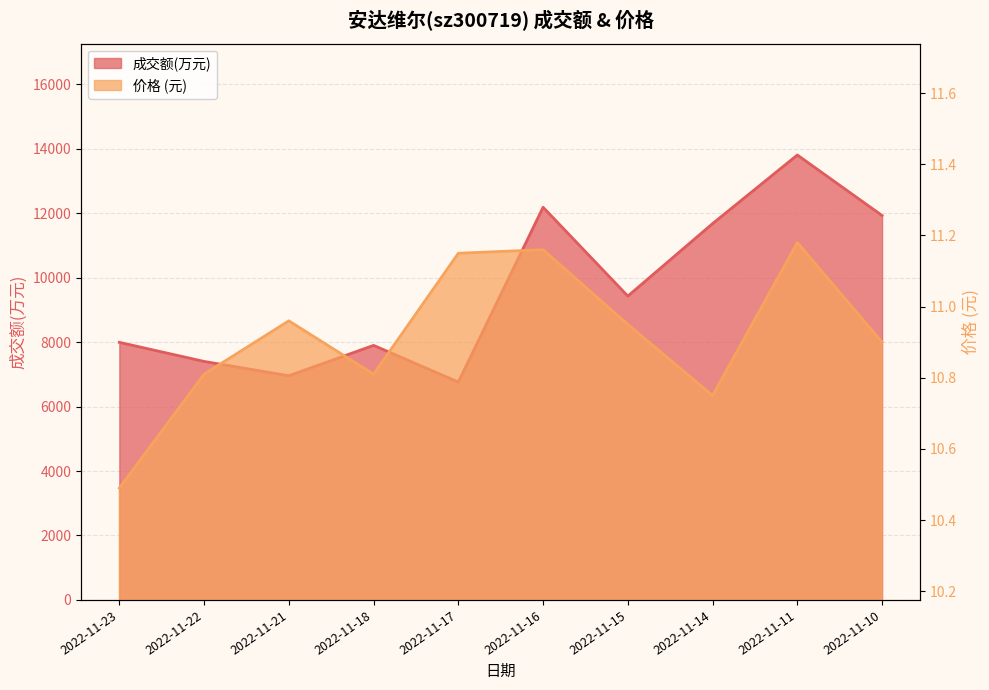

Rank the categories by 价格 value from highest to lowest.

2022-11-11, 2022-11-16, 2022-11-17, 2022-11-21, 2022-11-15, 2022-11-10, 2022-11-22, 2022-11-18, 2022-11-14, 2022-11-23